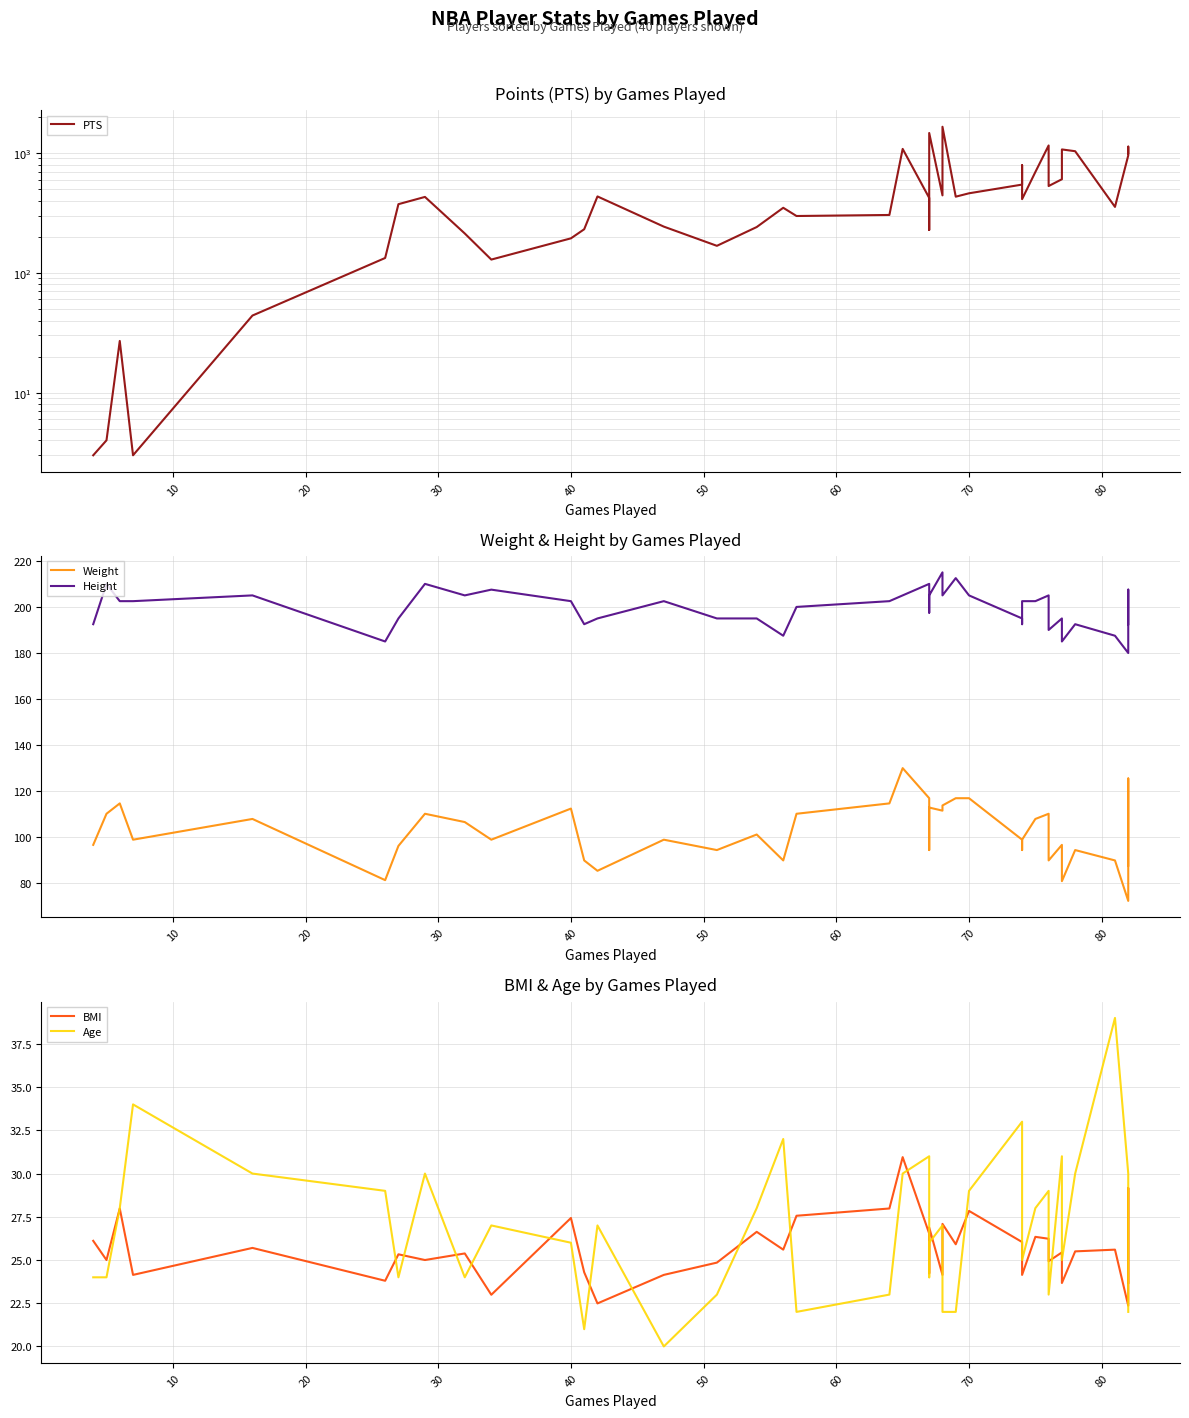

What is the sum of all Height values?

7970.0